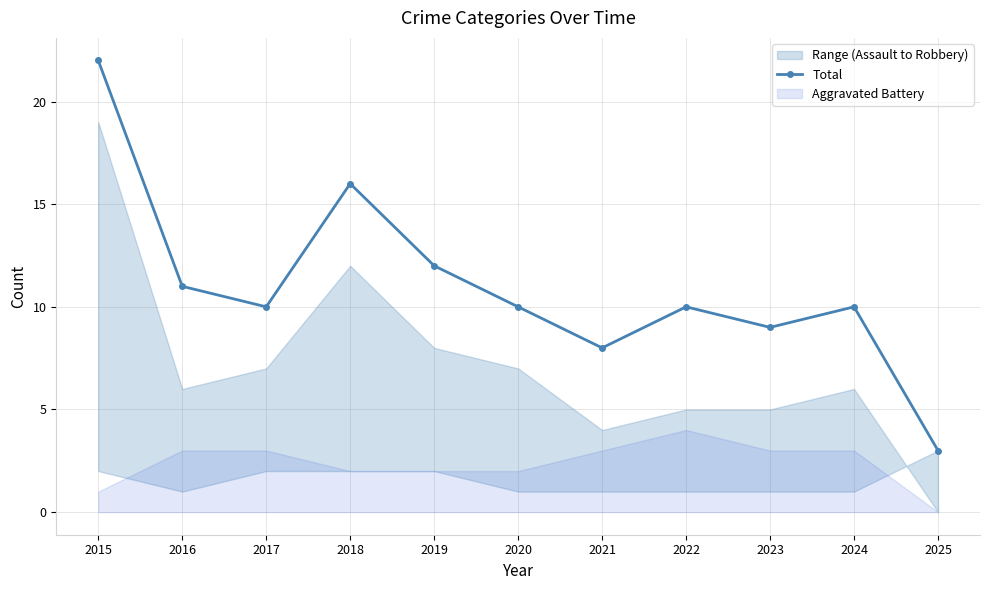

Which category has the lowest value across all series?

2025